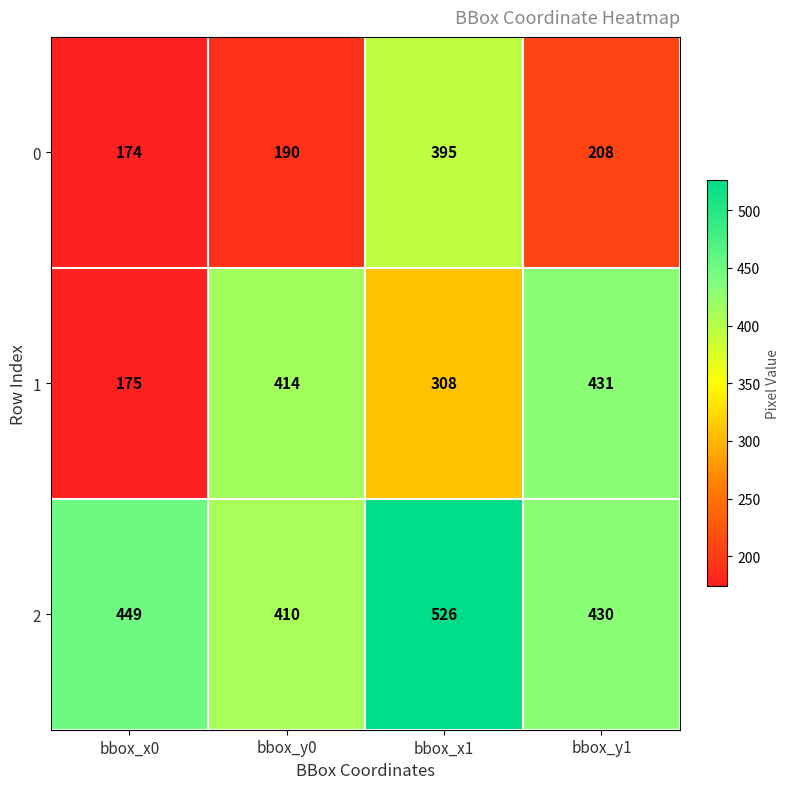

What is the spread (max minus min) of values at bbox_x1?

218